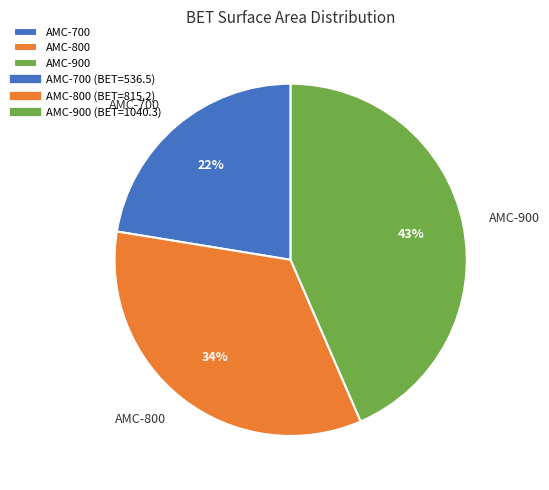

To the nearest percent, what percentage of the pie is AMC-700?

22%